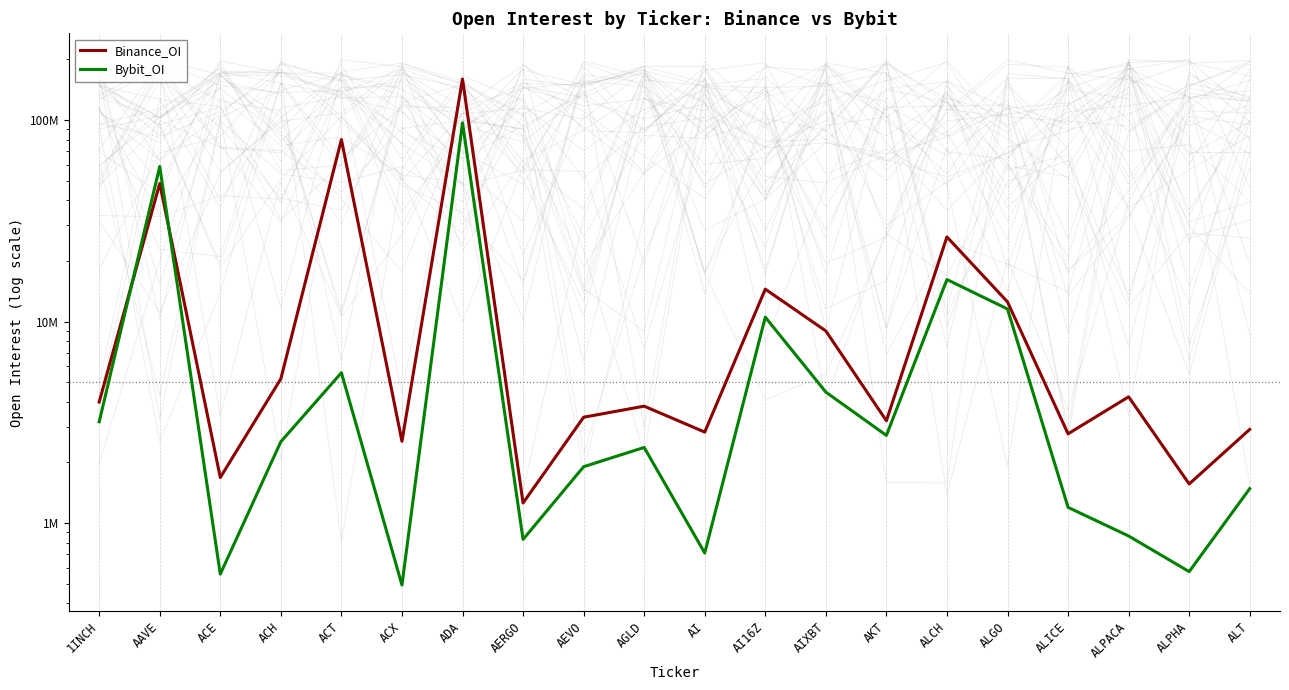

What is the value of the Binance_OI point at the 19th from the left?

1564321